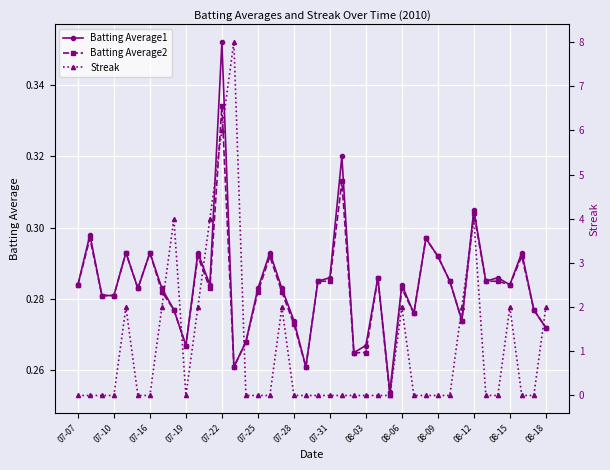

Reading right to left, transcribe all the data shown in this chart.

Batting Average1: 0.3	0.3	0.3	0.3	0.3	0.3	0.3	0.3	0.3	0.3	0.3	0.3	0.3	0.3	0.3	0.3	0.3	0.3	0.3	0.3	0.3	0.3	0.3	0.3	0.3	0.3	0.3	0.4	0.3	0.3	0.3	0.3	0.3	0.3	0.3	0.3	0.3	0.3	0.3	0.3
Batting Average2: 0.3	0.3	0.3	0.3	0.3	0.3	0.3	0.3	0.3	0.3	0.3	0.3	0.3	0.3	0.3	0.3	0.3	0.3	0.3	0.3	0.3	0.3	0.3	0.3	0.3	0.3	0.3	0.3	0.3	0.3	0.3	0.3	0.3	0.3	0.3	0.3	0.3	0.3	0.3	0.3
Streak: 2.0	0.0	0.0	2.0	0.0	0.0	4.0	2.0	0.0	0.0	0.0	0.0	2.0	0.0	0.0	0.0	0.0	0.0	0.0	0.0	0.0	0.0	2.0	0.0	0.0	0.0	8.0	6.0	4.0	2.0	0.0	4.0	2.0	0.0	0.0	2.0	0.0	0.0	0.0	0.0